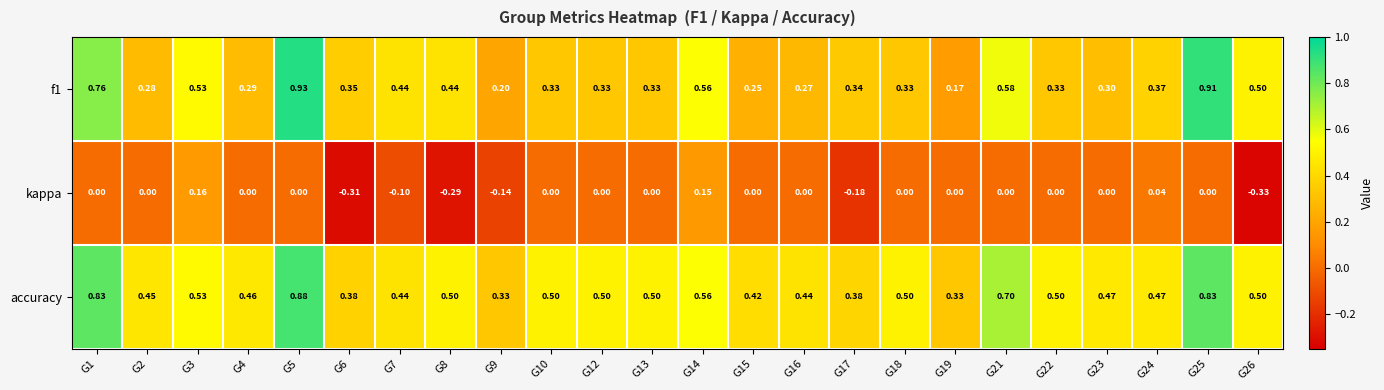

List the series in order of their peak value, highest first.

f1, accuracy, kappa